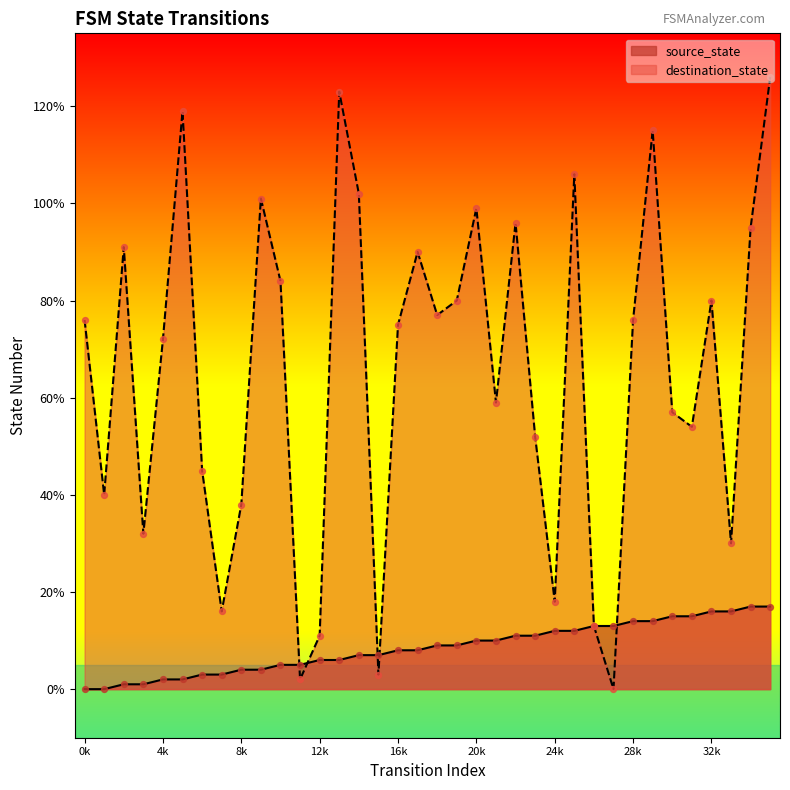

Which series contains the highest Y value?

destination_state